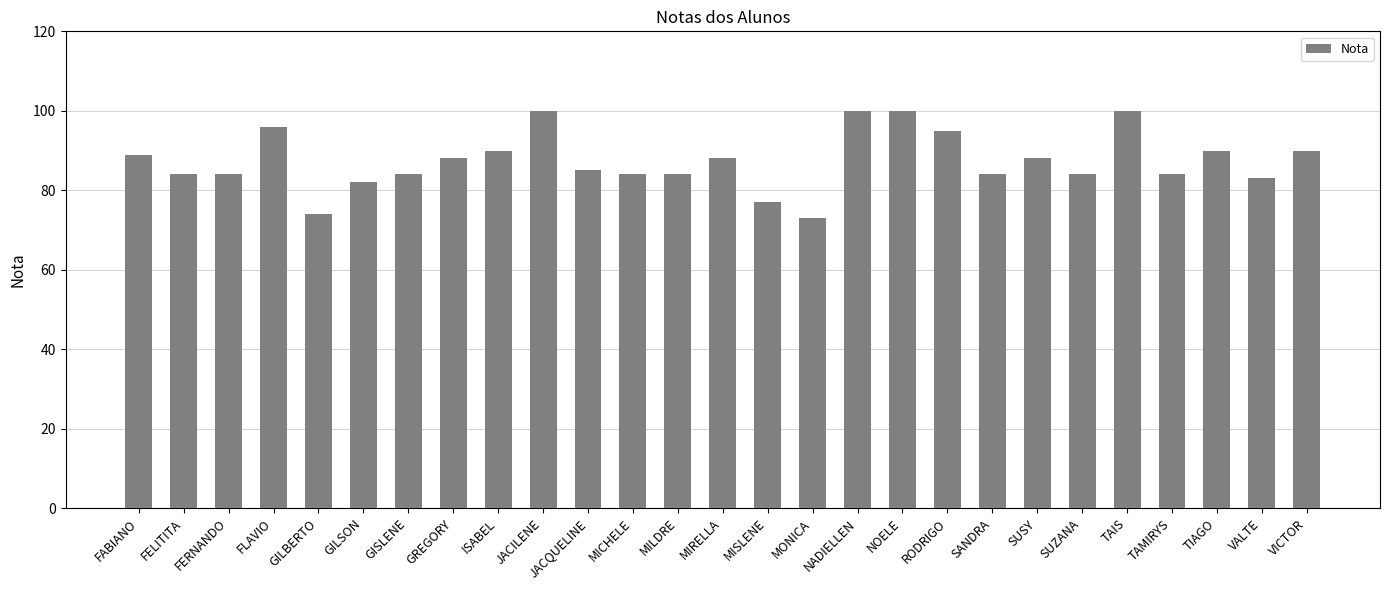

What is the difference between the second highest and minimum values?

27